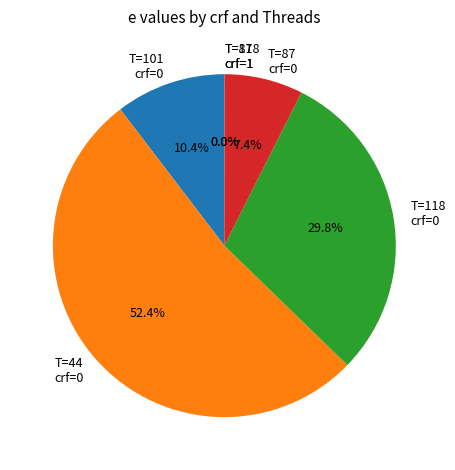

Does any single category account for the majority?

Yes